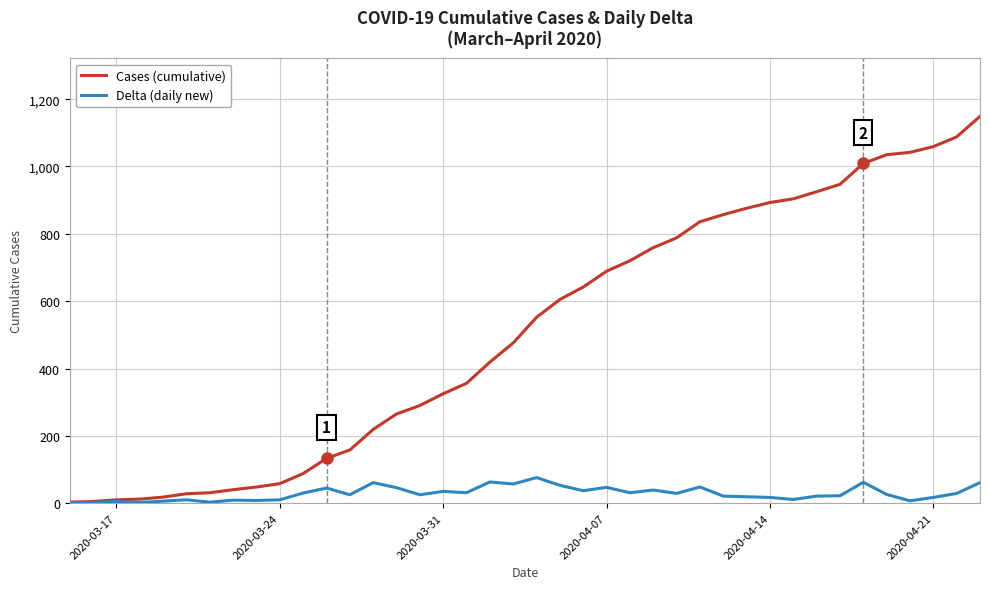

Which series has the widest spread of values?

Cases (cumulative)